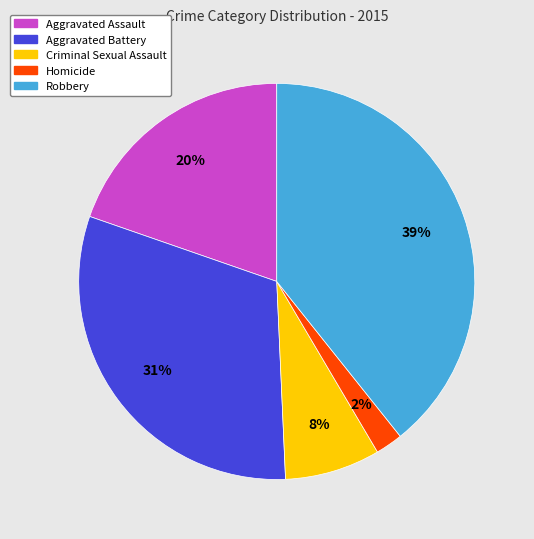

Count the number of slices in the pie.

5